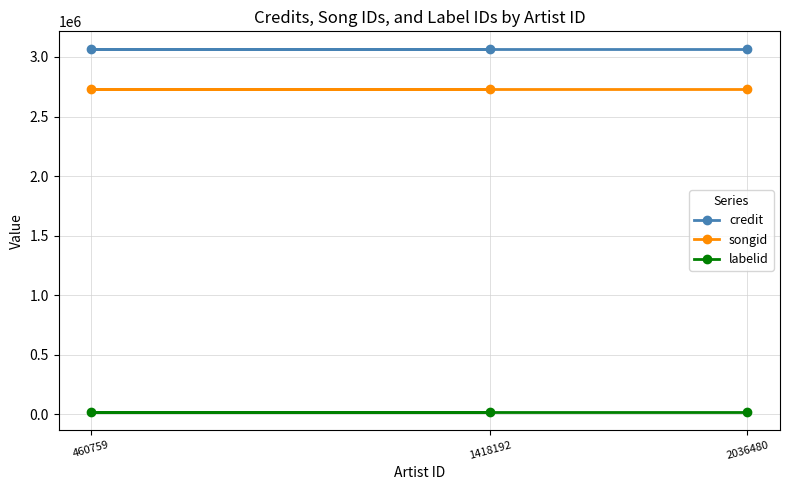

Reading left to right, extract all data points from this chart.

credit: 460759=3063312	1418192=3063312	2036480=3063312
songid: 460759=2734431	1418192=2734431	2036480=2734431
labelid: 460759=20630	1418192=20630	2036480=20630